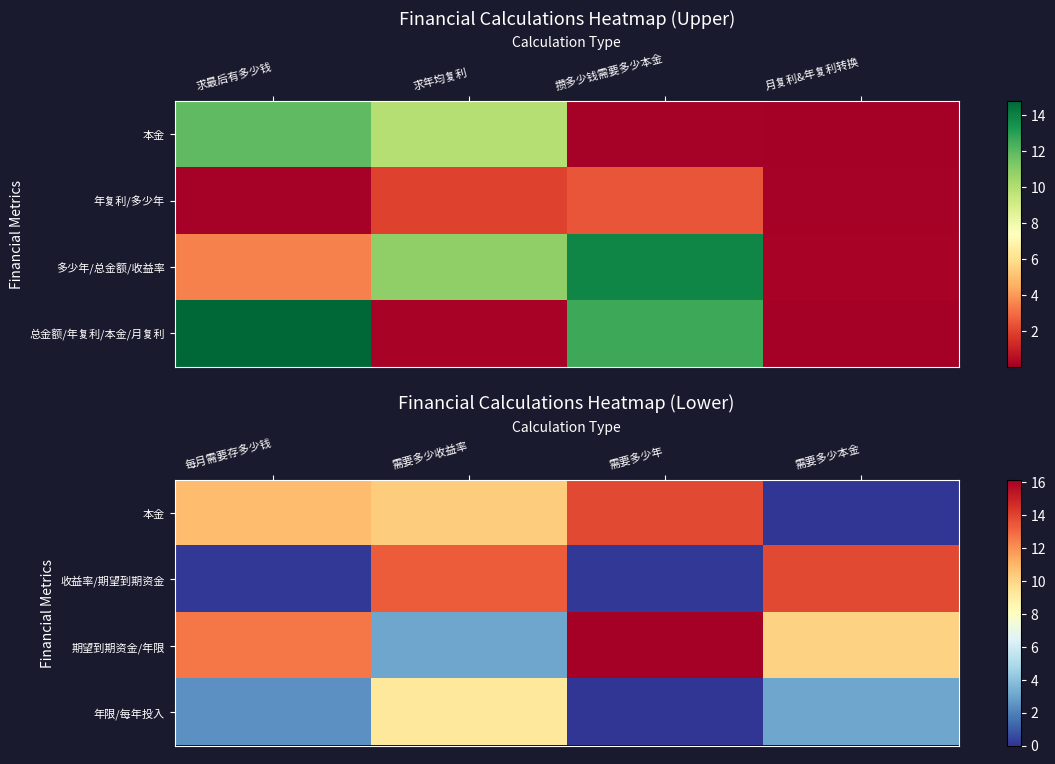

At which label is 收益率/期望到期资金 closest to 6?

需要多少年